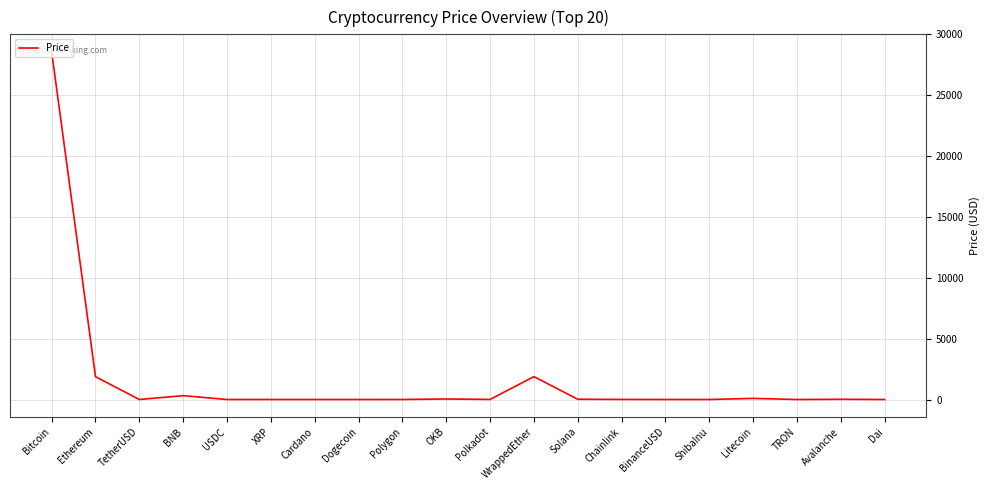

What is the sum of all values?

32843.3